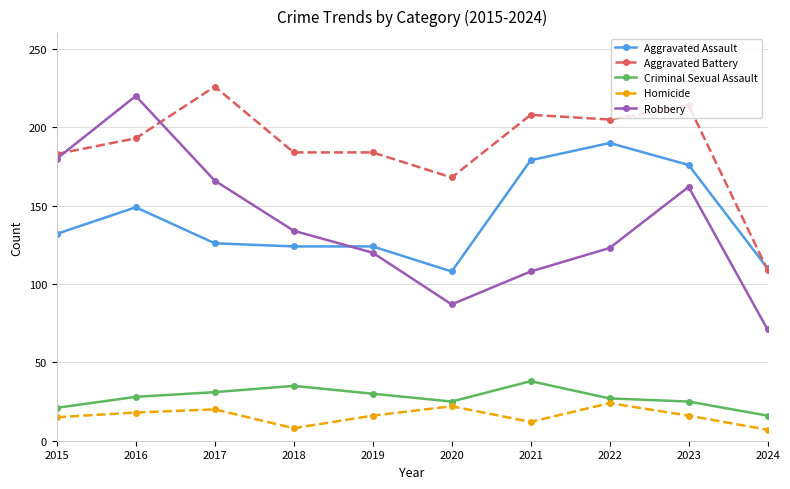

Rank the series by their maximum value, from highest to lowest.

Aggravated Battery, Robbery, Aggravated Assault, Criminal Sexual Assault, Homicide